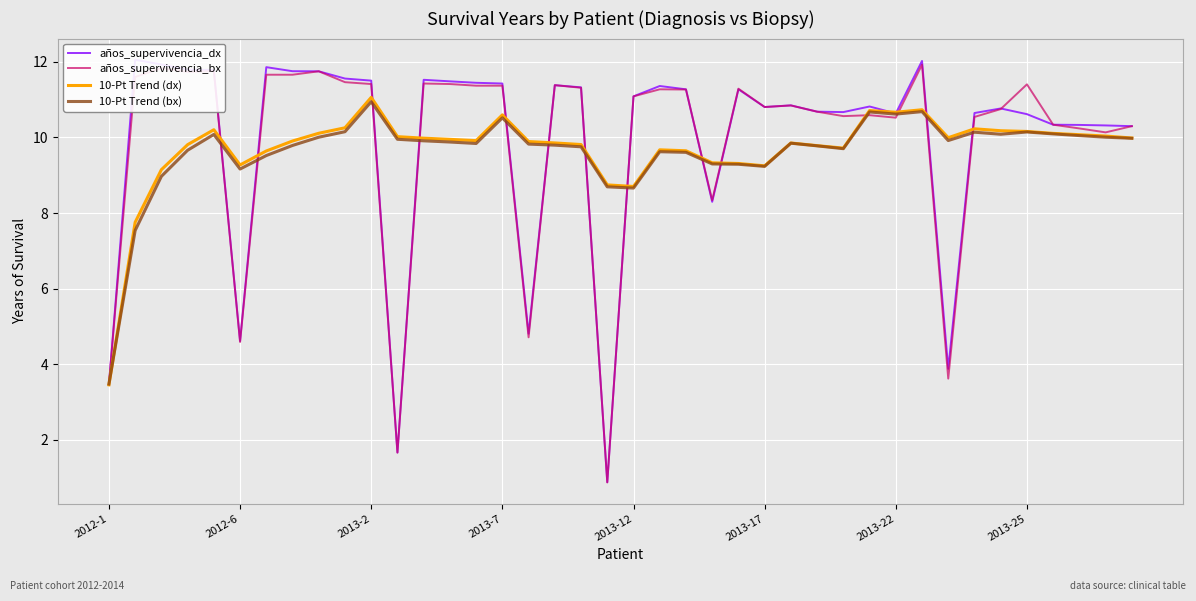

Which category has the highest value in the 10-Pt Trend (dx) series?

2013-2